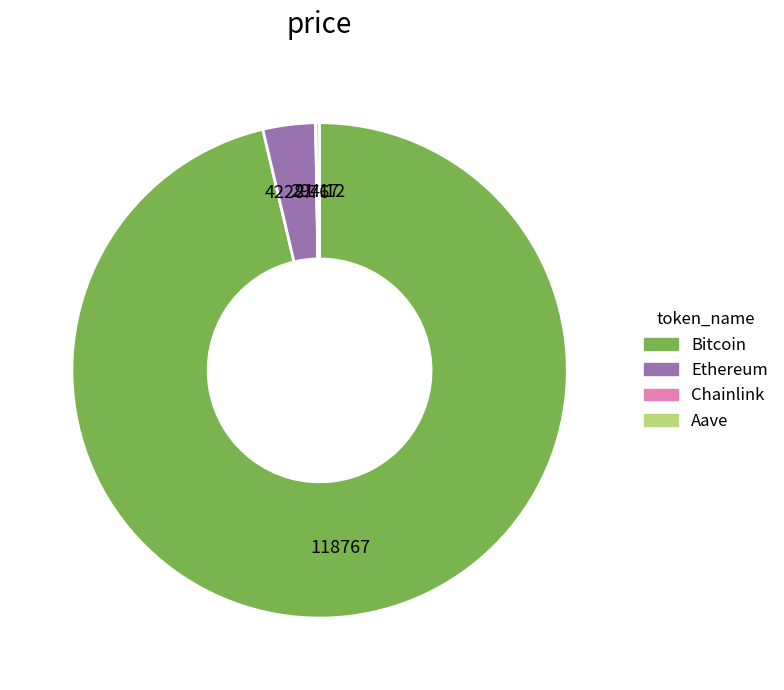

What is the largest slice in the pie chart?

Bitcoin